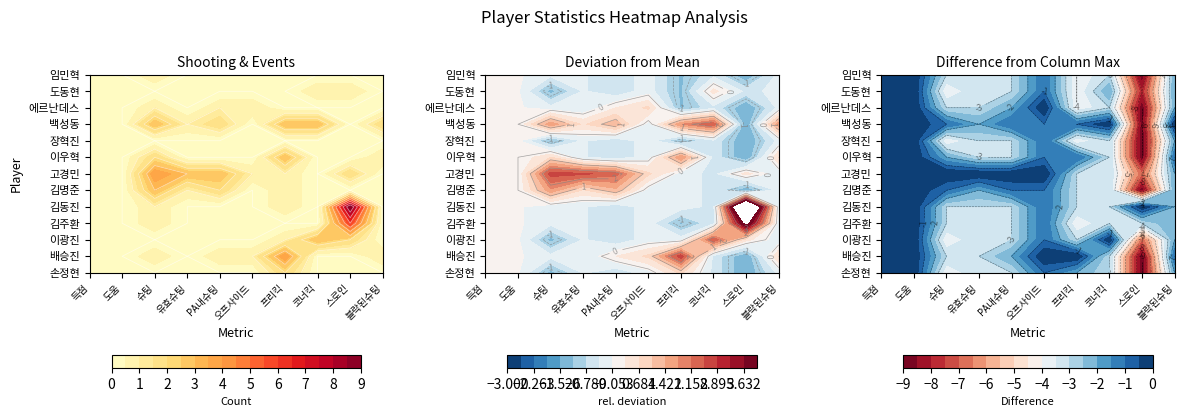

Count the 에르난데스 values in the range 0 to 1.

10